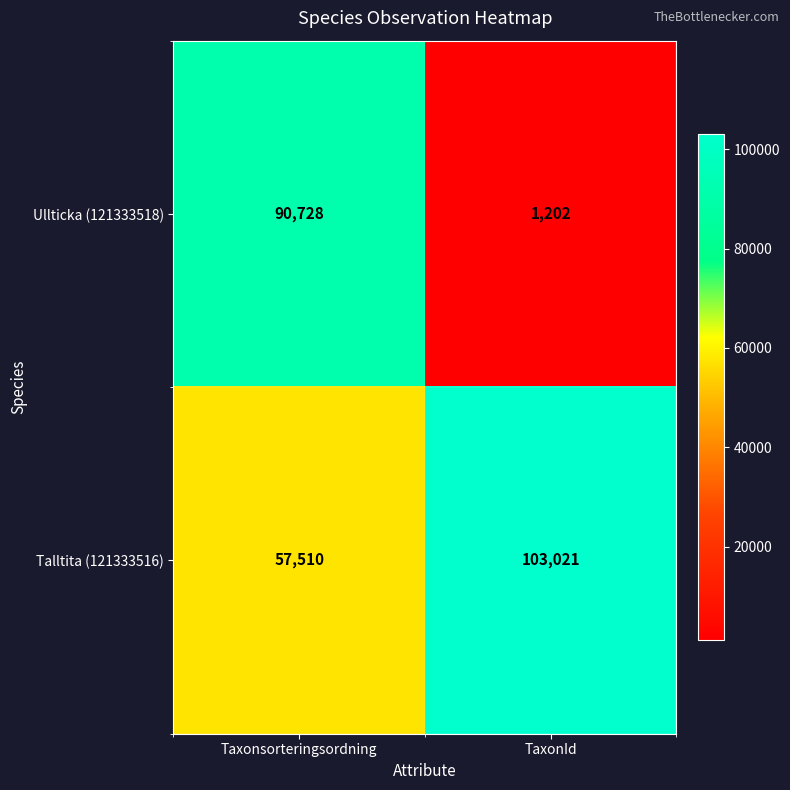

At which category is the sum across all series the highest?

Taxonsorteringsordning